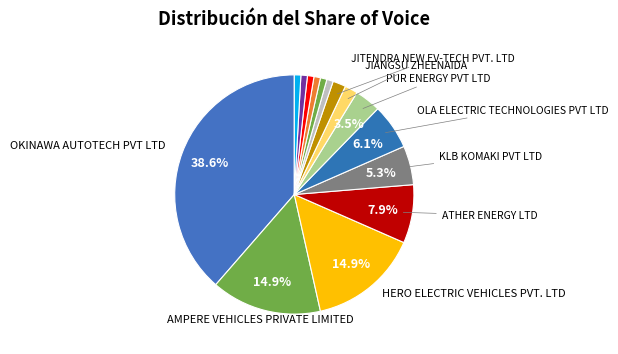

Count the number of slices in the pie.

15